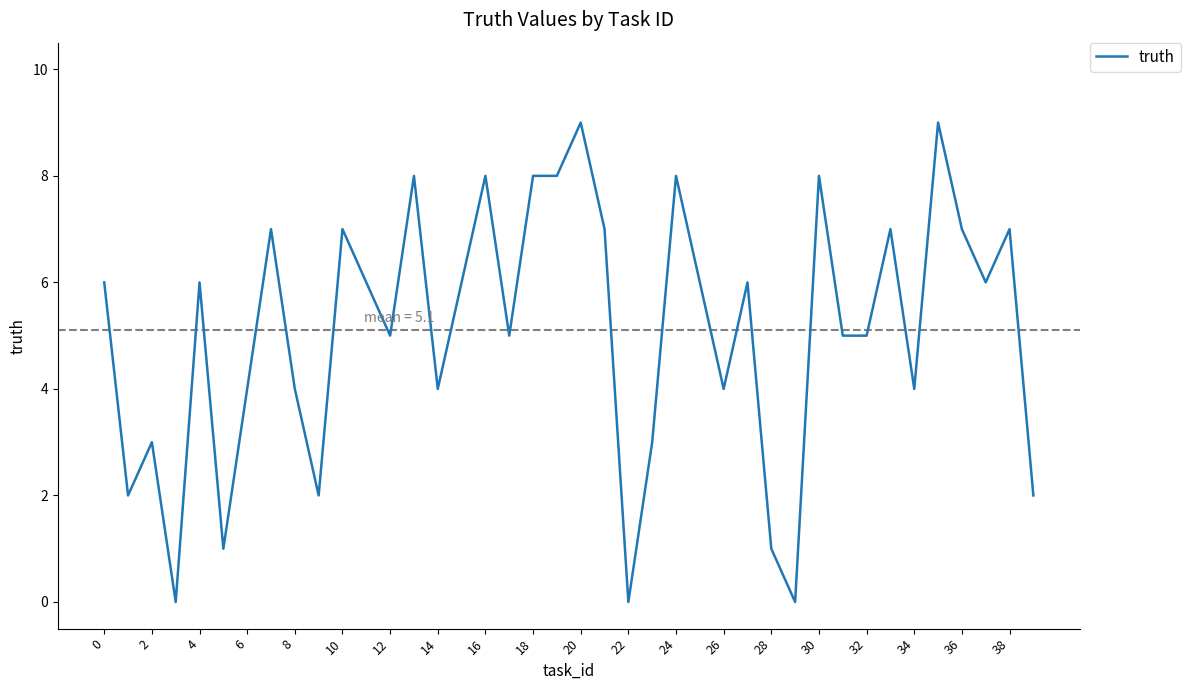

What is the maximum value shown in the chart?

9